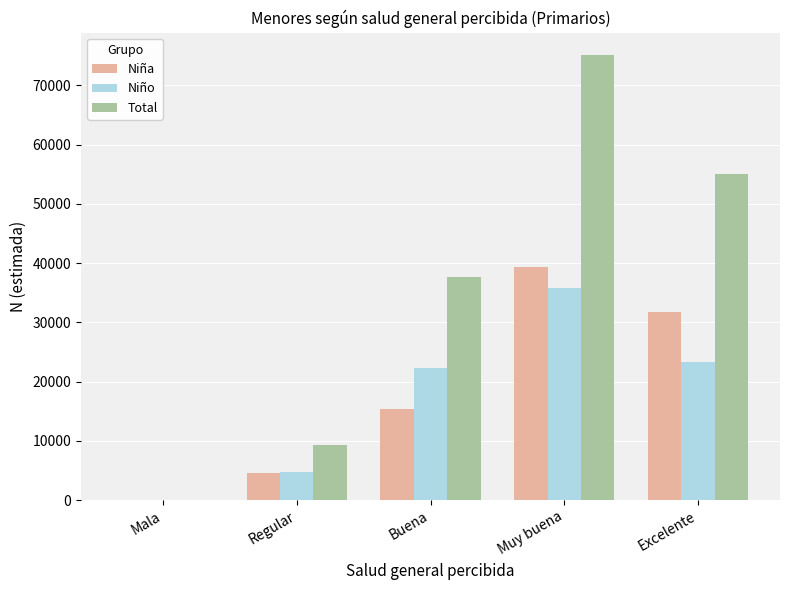

What is the maximum value shown in the chart?

75130